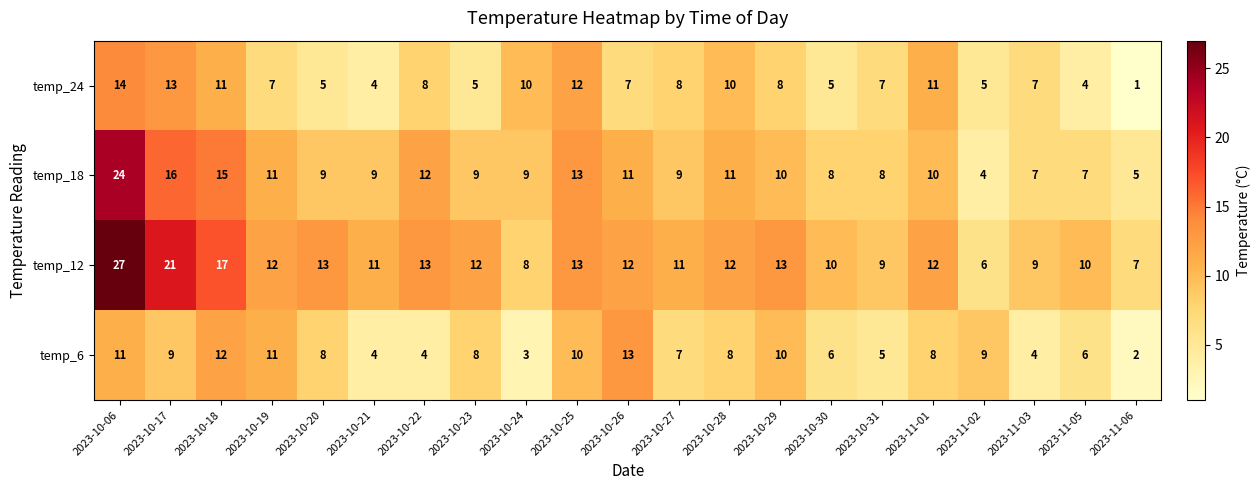

Which series has the largest total across all categories?

temp_12